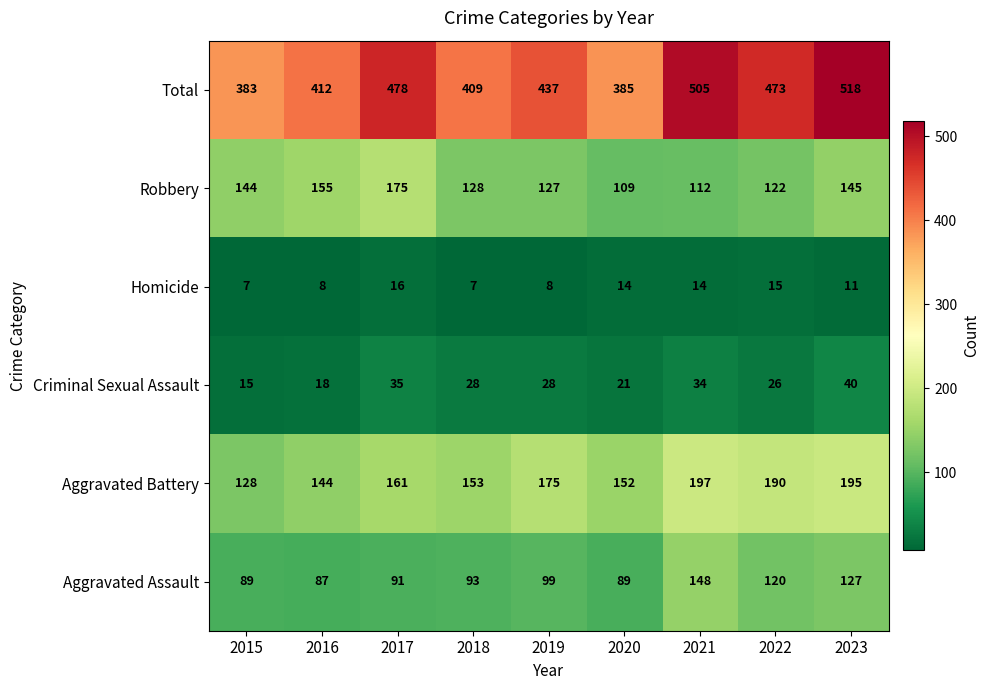

What is the difference between the maximum and minimum values in the Aggravated Battery series?

69